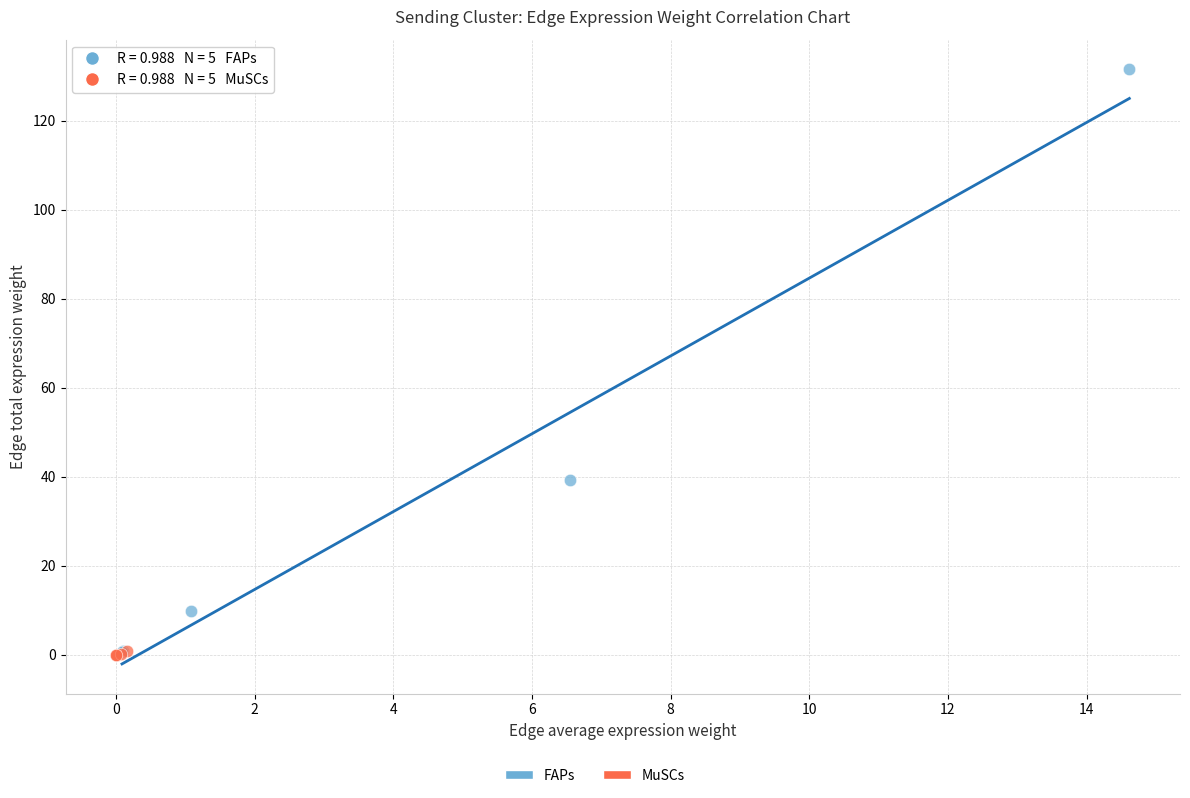

Which series contains the highest Y value?

FAPs